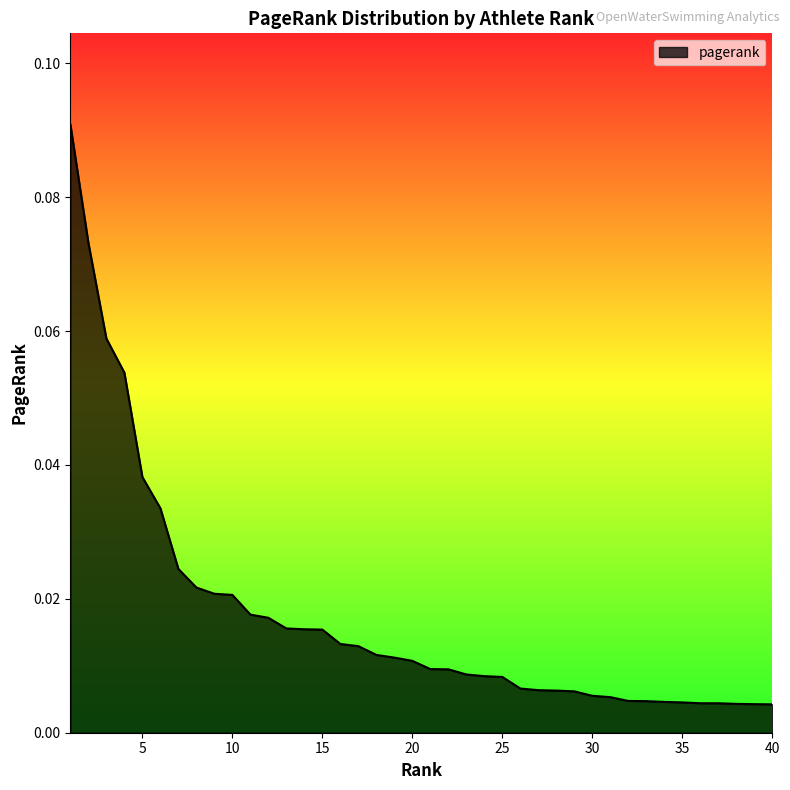

Does the chart have visible grid lines?

No